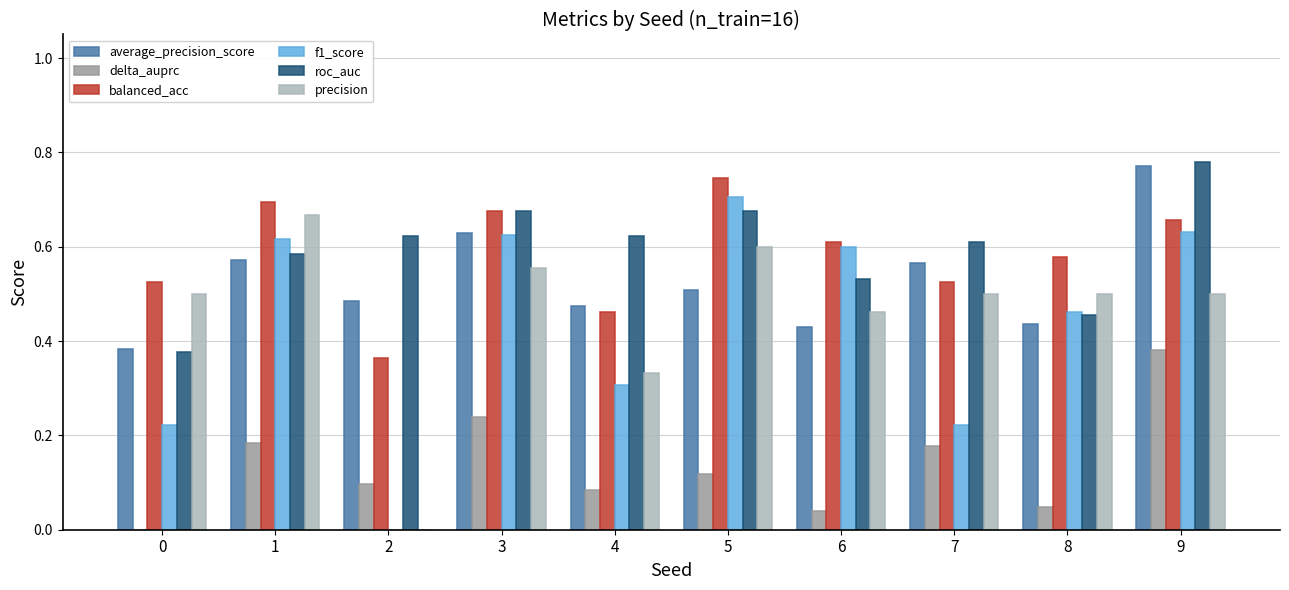

The f1_score series shows 0.6 at 6. True or false?

True